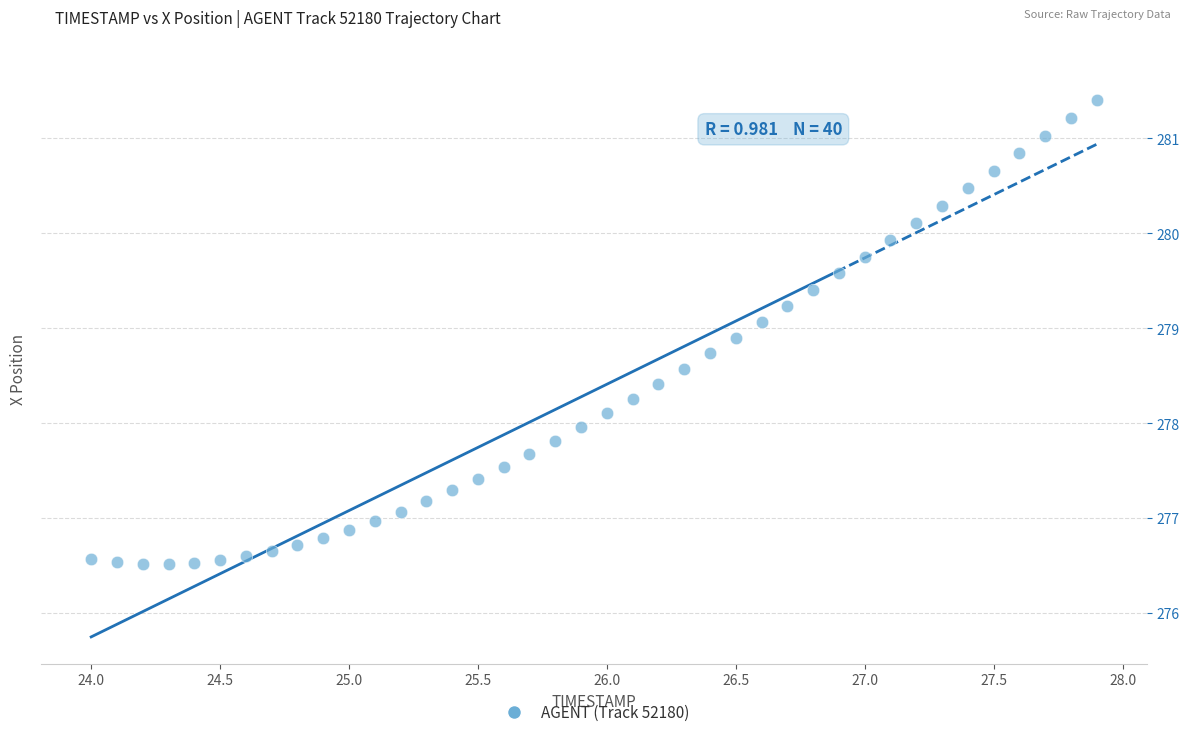

What is the range of X values (max minus min)?

3.9